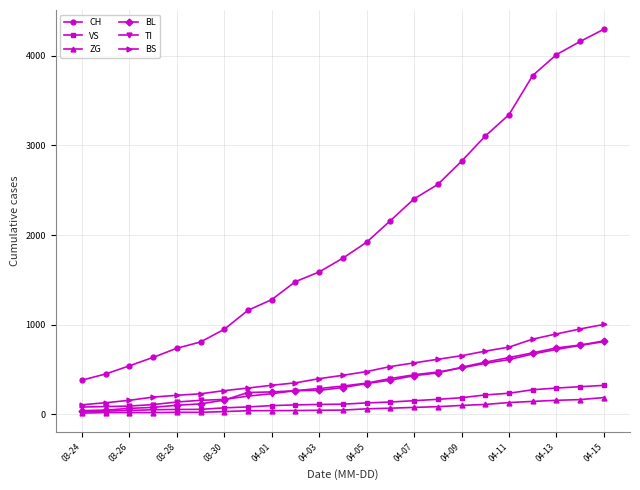

True or false: VS and CH cross at least once.

False